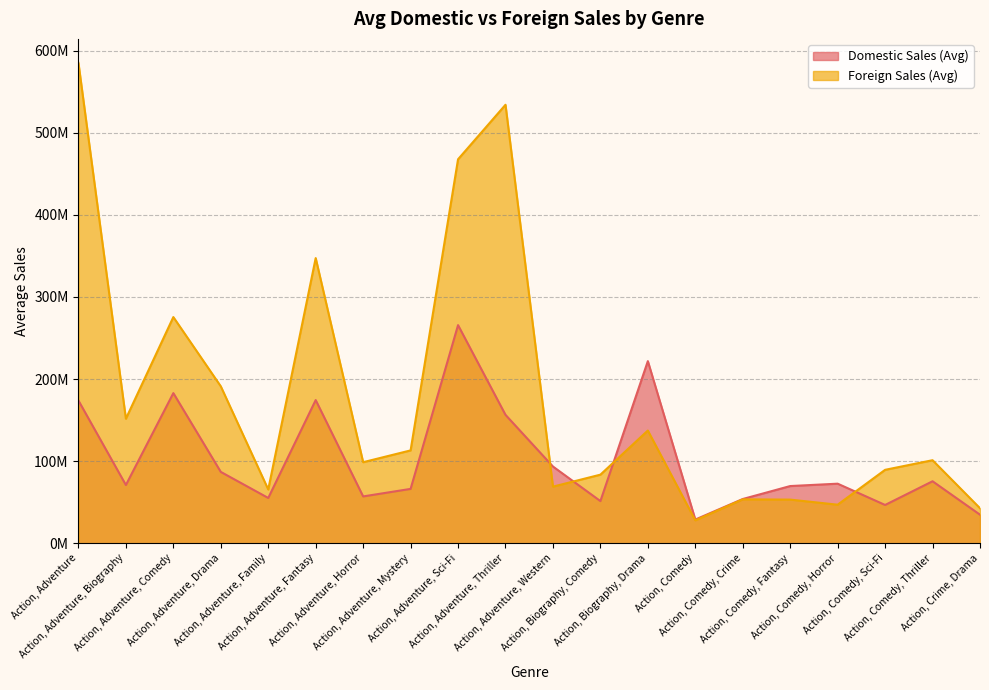

What position from the left is Action, Adventure, Horror?

7